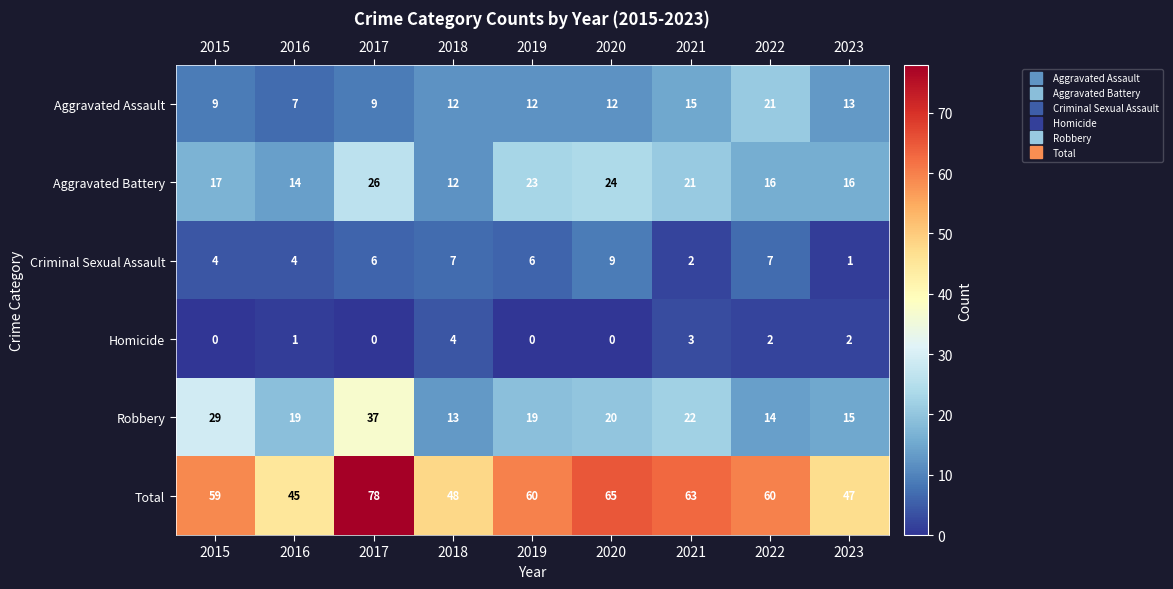

At 2019, list the series in order from largest to smallest.

Total, Aggravated Battery, Robbery, Aggravated Assault, Criminal Sexual Assault, Homicide